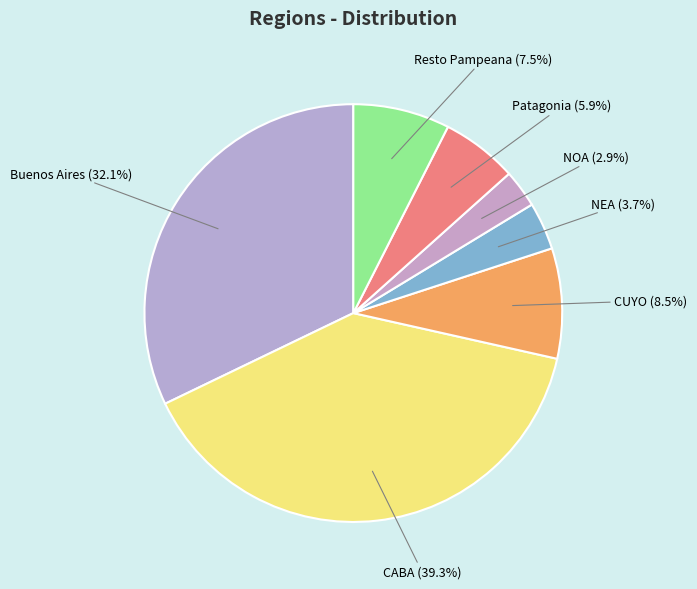

Rank the categories by value from lowest to highest.

NOA, NEA, Patagonia, Resto Pampeana, CUYO, Buenos Aires, CABA